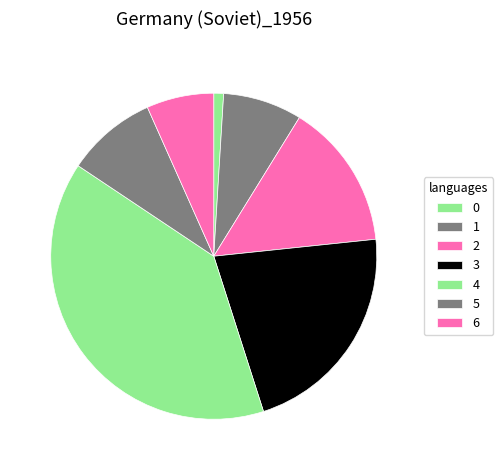

True or false: 4 accounts for 39% of the total.

True